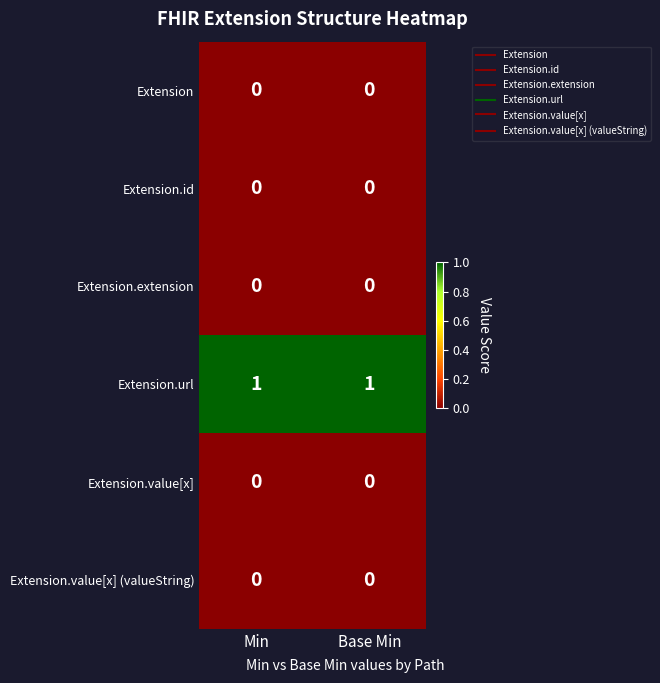

What is the spread (max minus min) of values at Min?

1